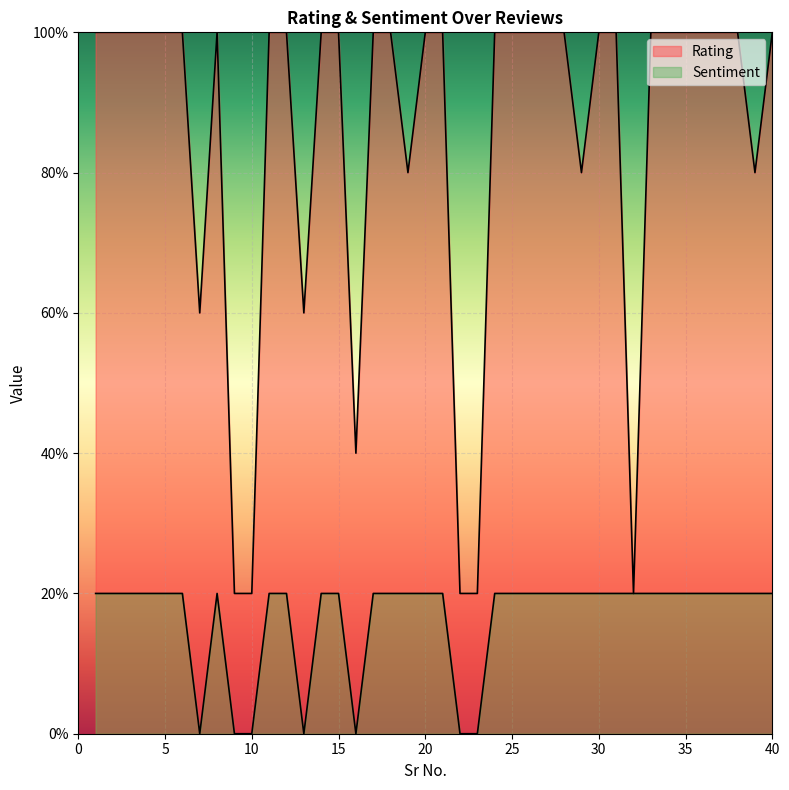

How many interior local valleys does the Rating series have?

7